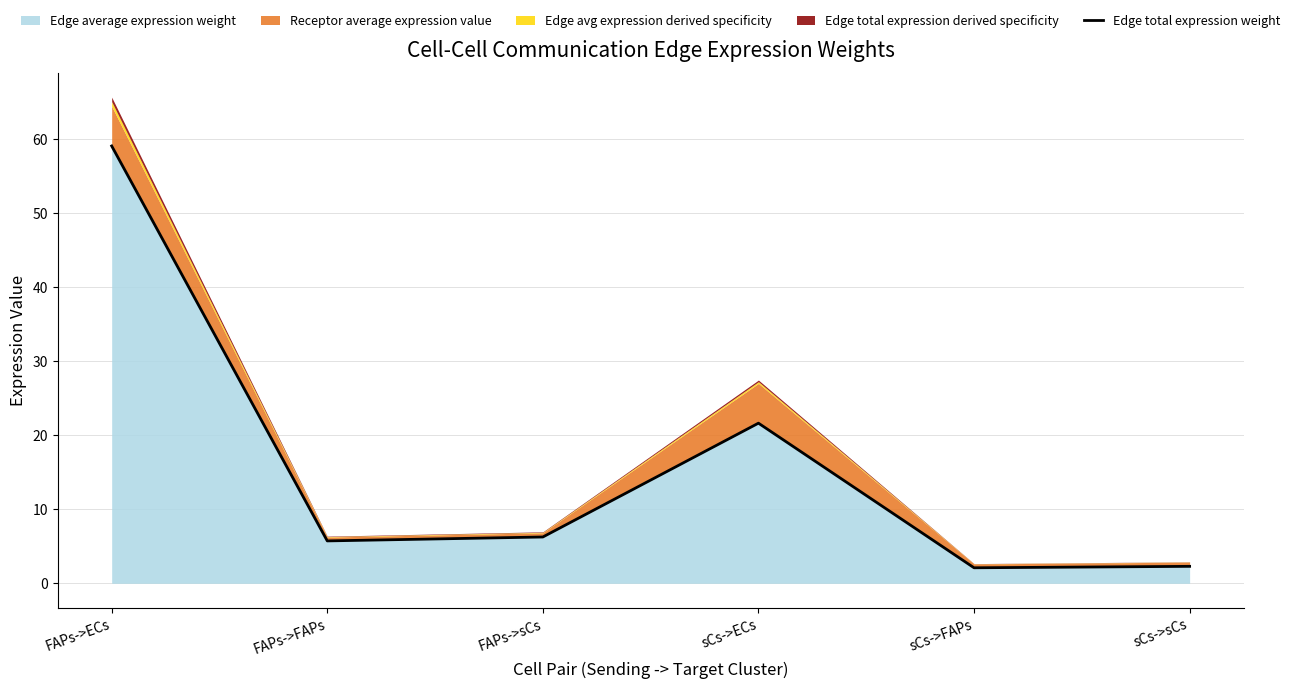

Is it true that the value at sCs->FAPs is 3.7?

False